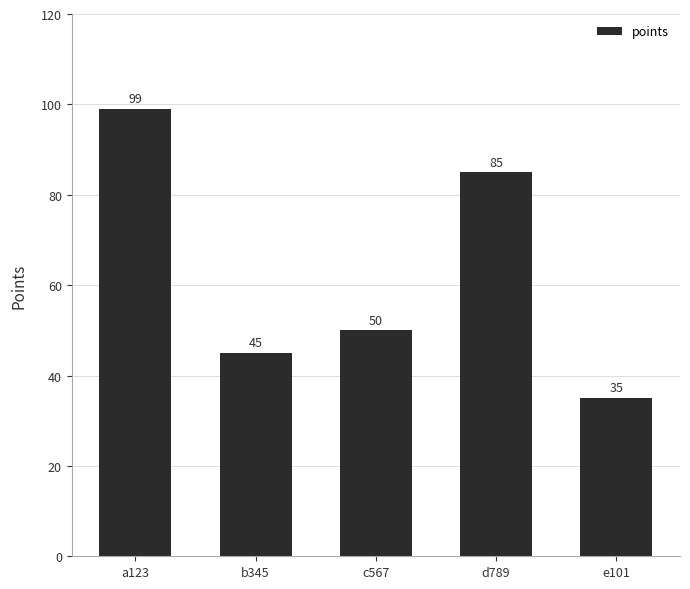

Where does the data first go above 50?

a123